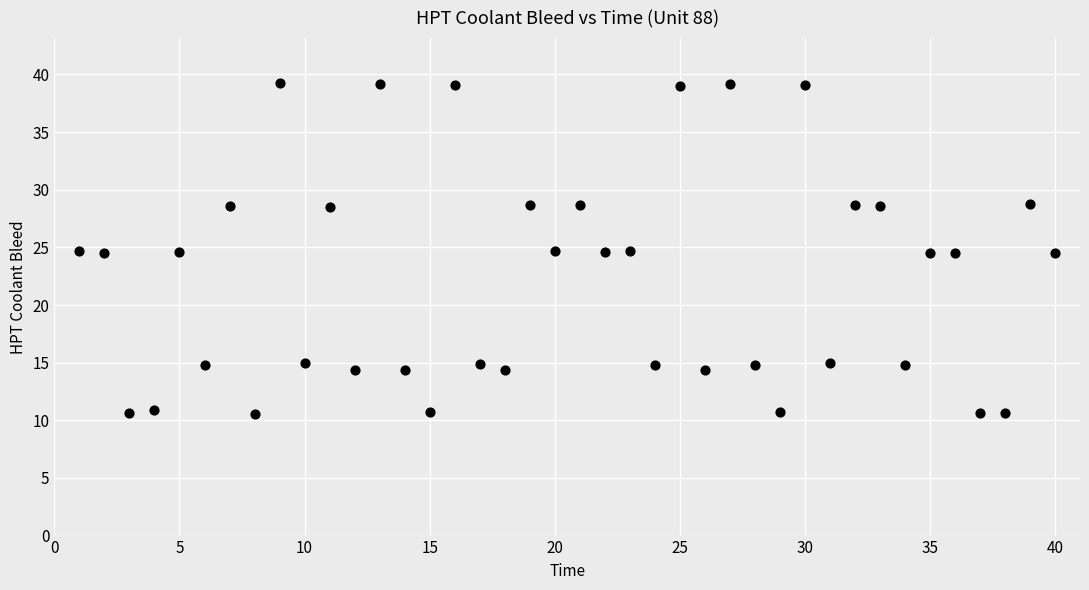

What is the range of Y values (max minus min)?

28.7